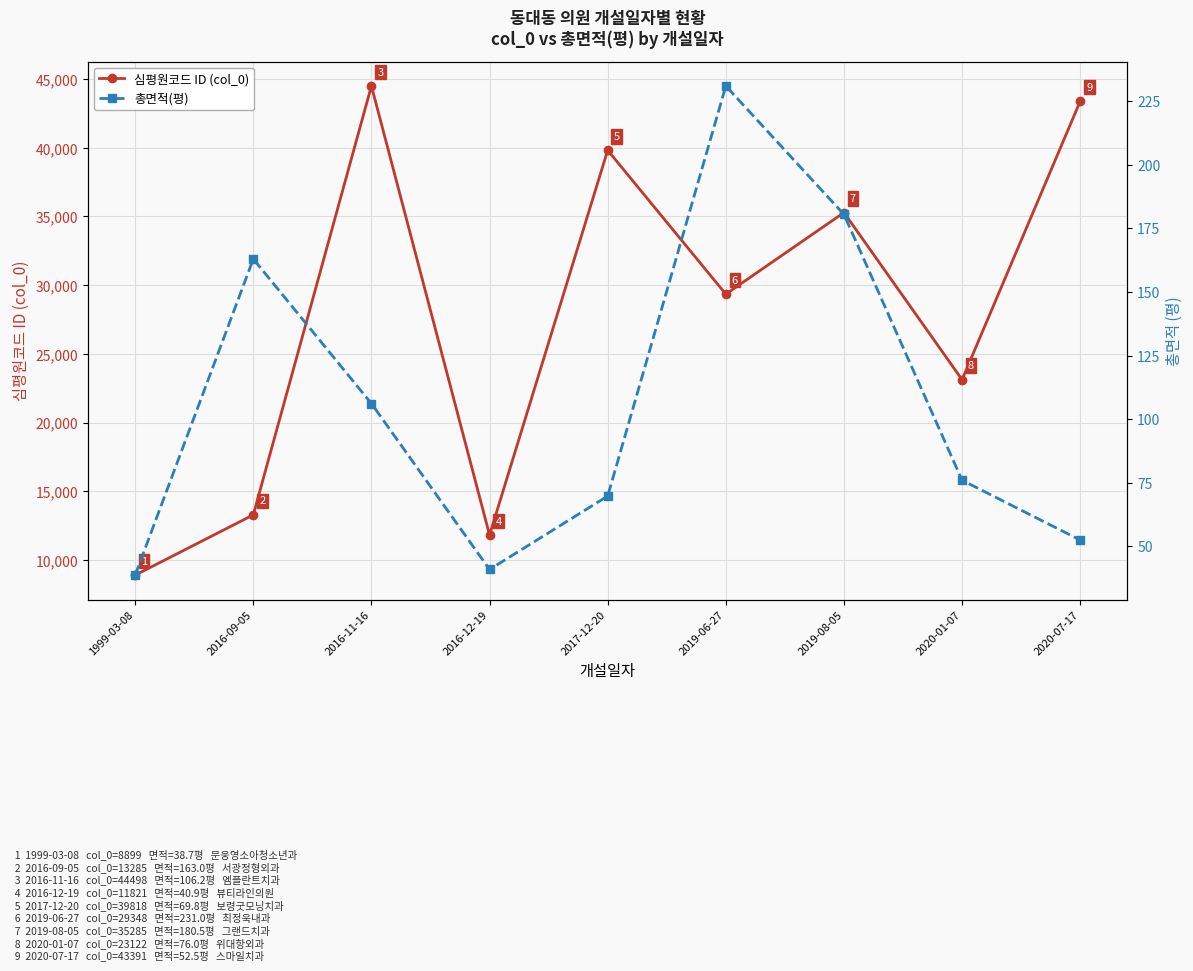

Where is the first local maximum for 심평원코드 ID (col_0)?

2016-11-16